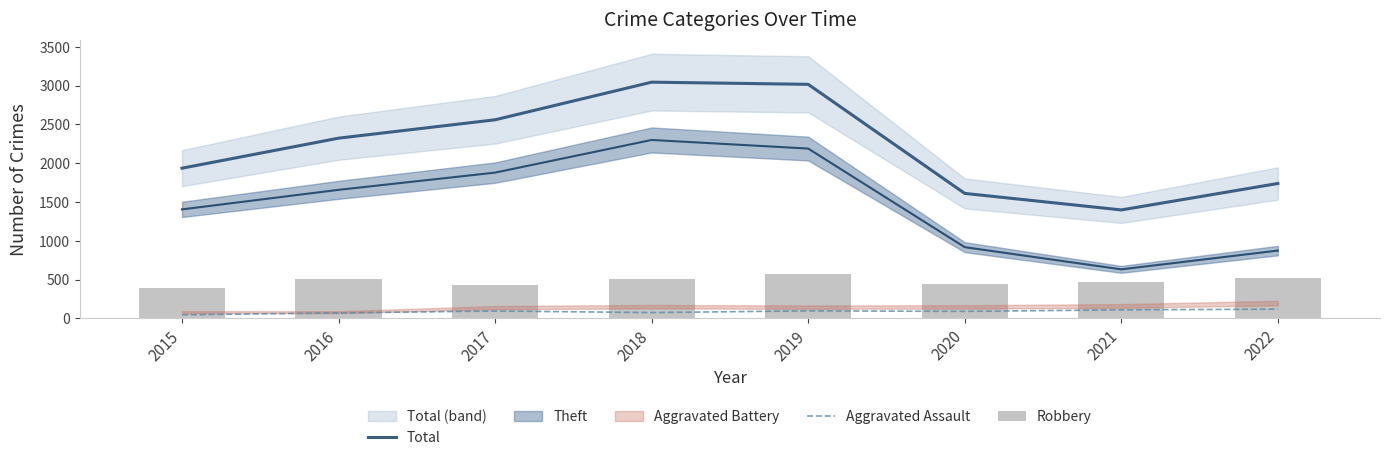

The Aggravated Assault series shows 68 at 2015. True or false?

False